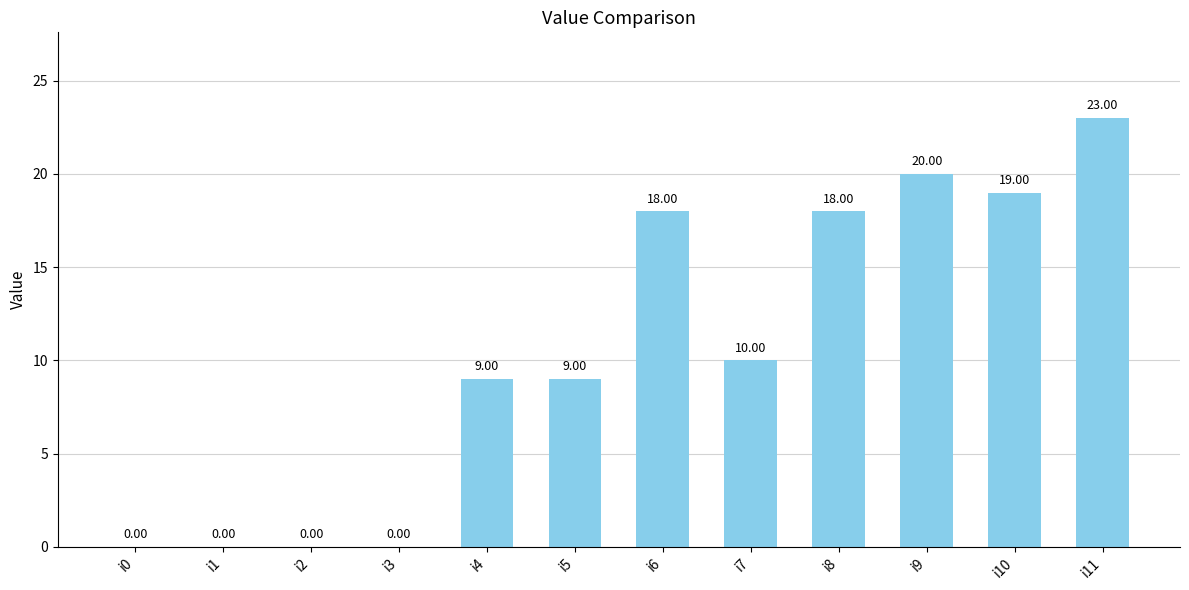

Are the bars grouped side by side (vs. stacked)?

No